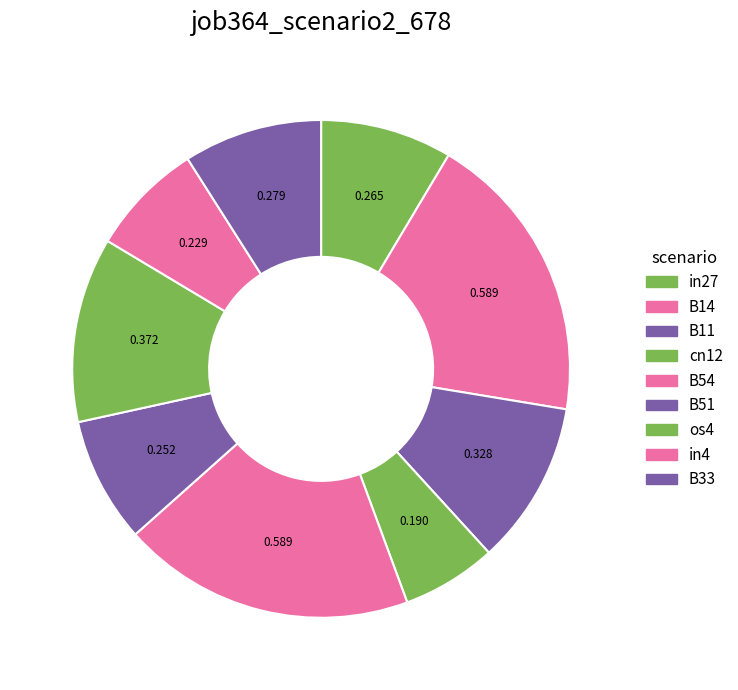

What is the change in value from cn12 to B51?

+0.1